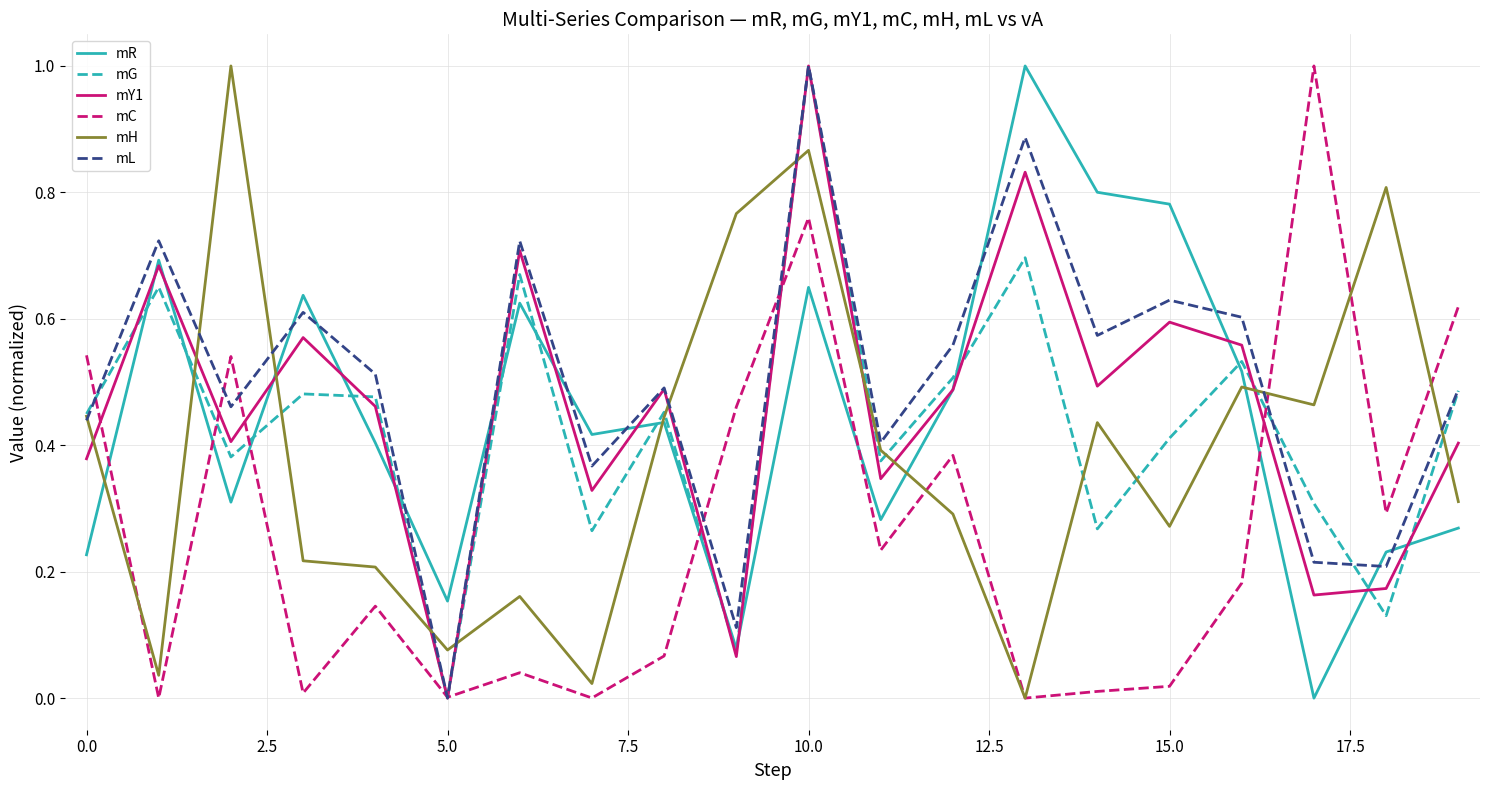

Which series ends up on top after the final intersection of mY1 and mH?

mY1